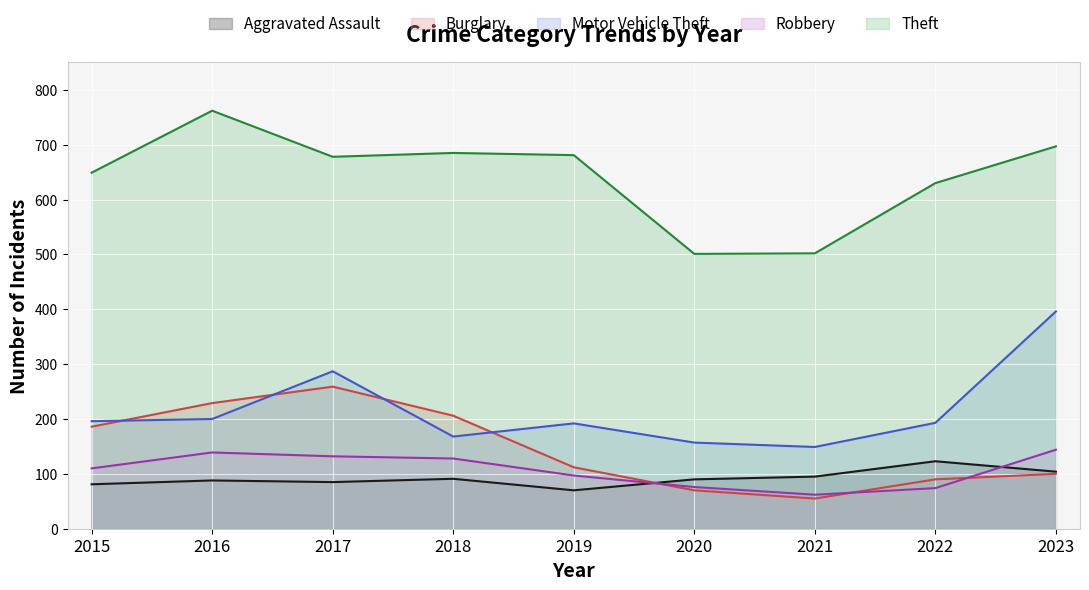

Does the chart display data point markers on the line(s)?

No